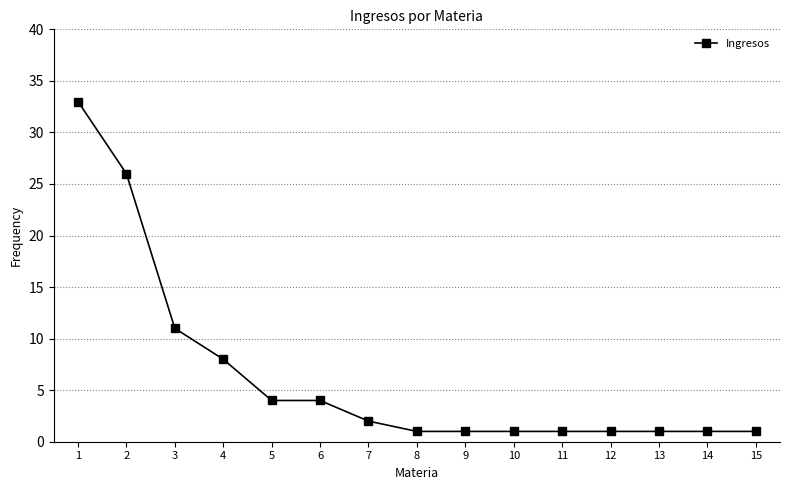

What value does the data have at 6?

4